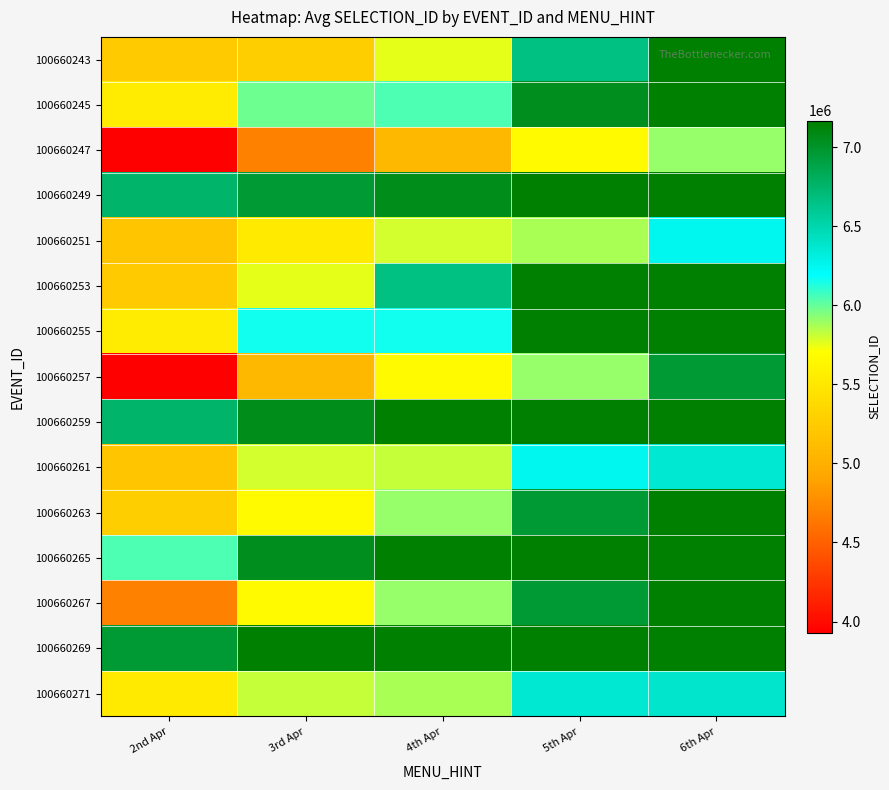

How many categories are shown in the chart?

5